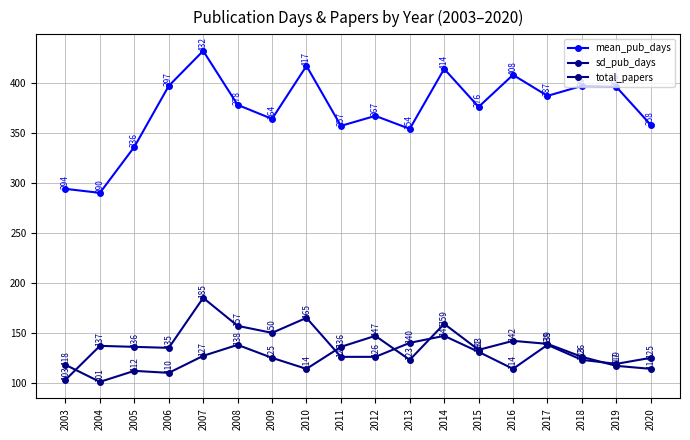

How many data points does each series have?

18